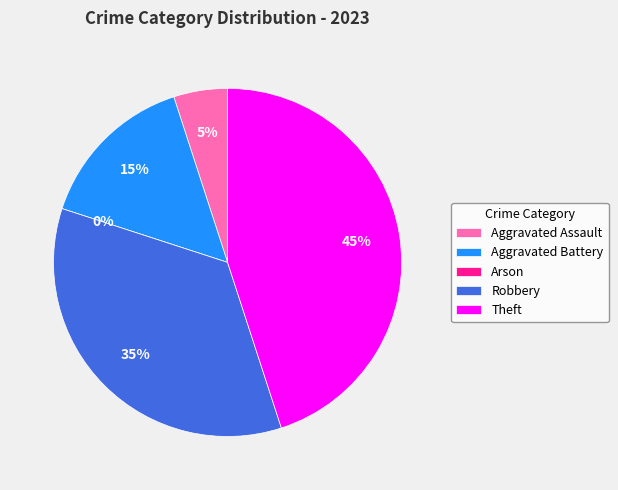

The Theft slice represents 36% of the pie. True or false?

False